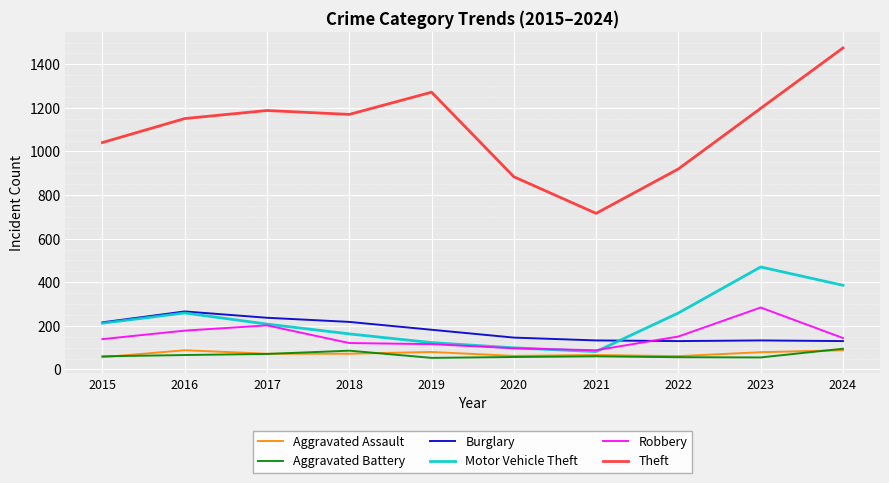

True or false: Aggravated Assault and Theft cross at least once.

False